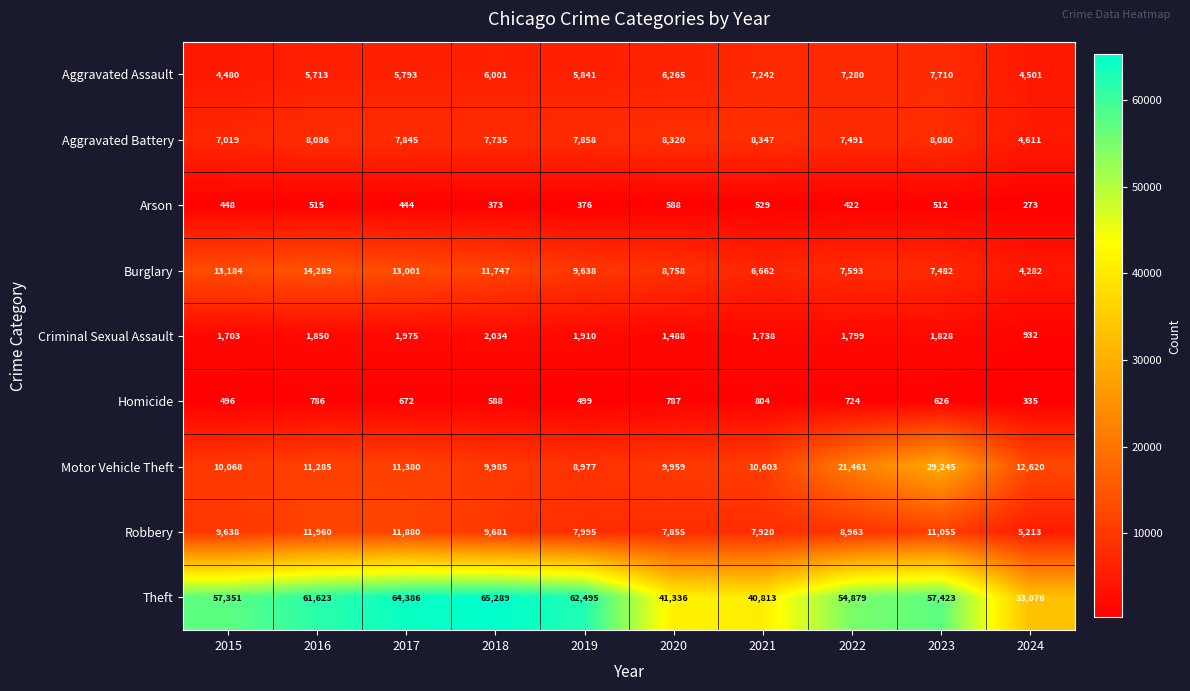

What is the spread (max minus min) of values at 2019?

62119